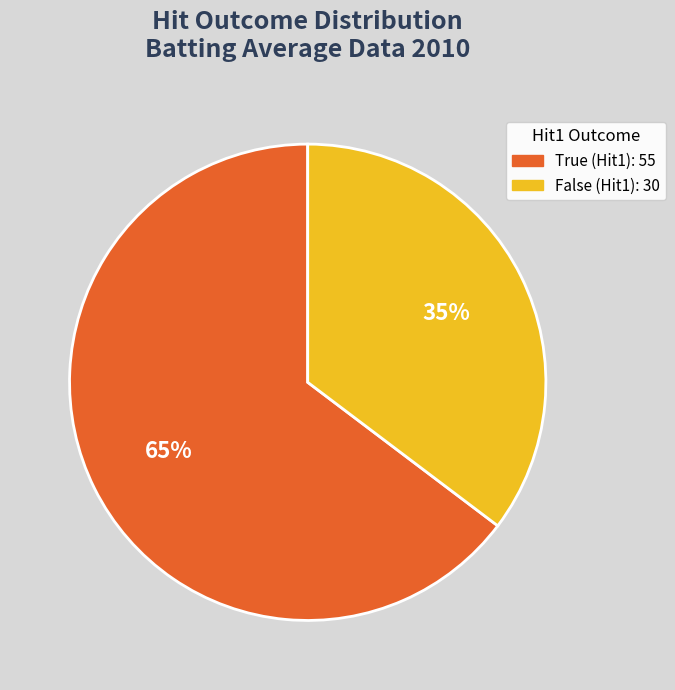

To the nearest percent, what is the average slice percentage?

50%